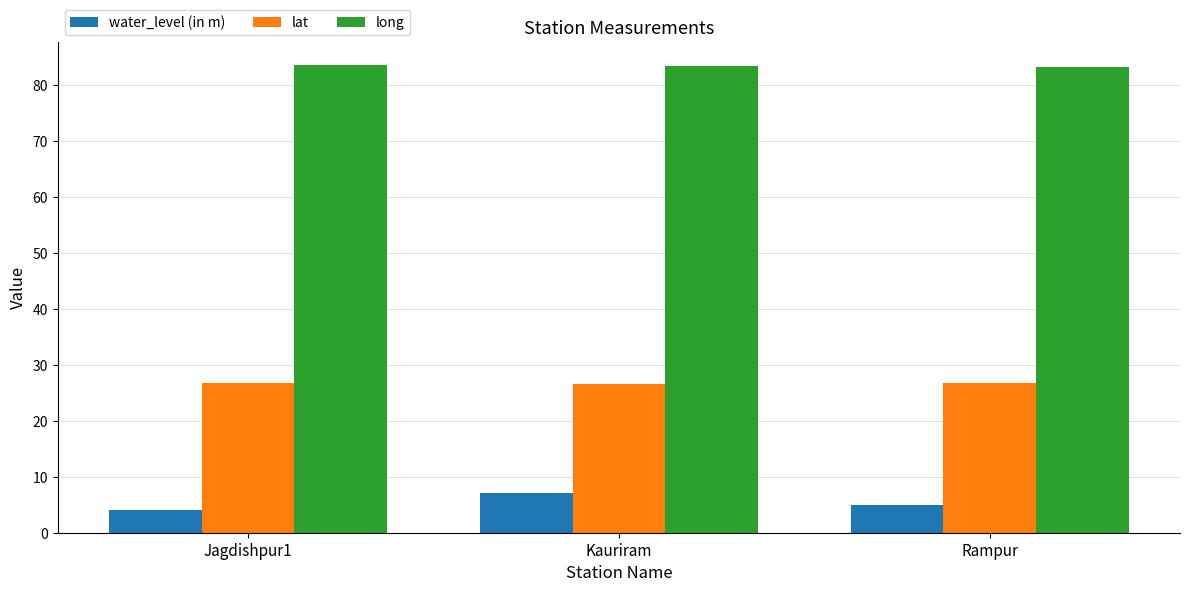

Read the water_level (in m) value at Rampur.

5.0